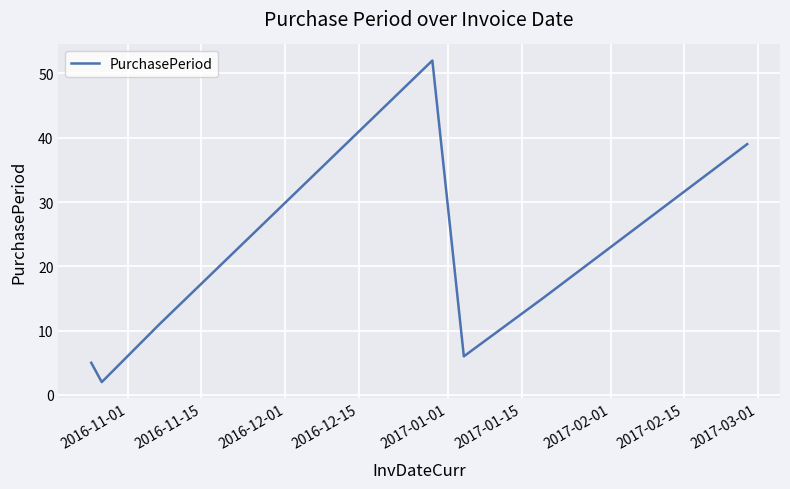

True or false: there are more than 2 points higher than both neighbors.

False